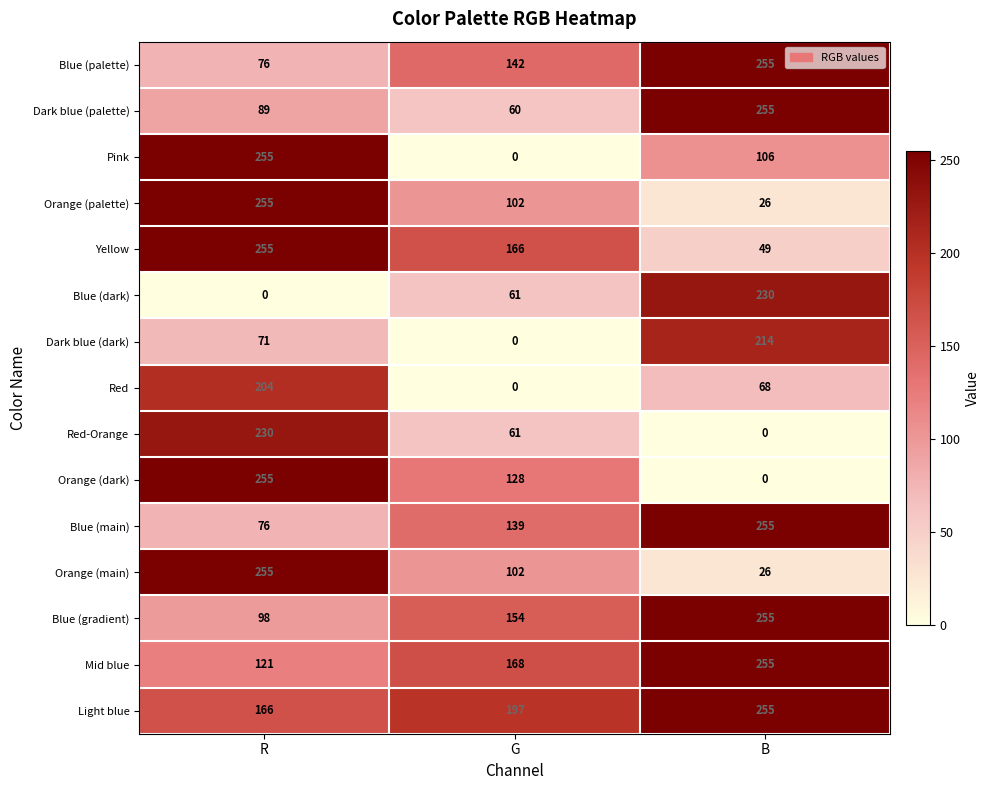

The Dark blue (palette) series shows 60 at G. True or false?

True